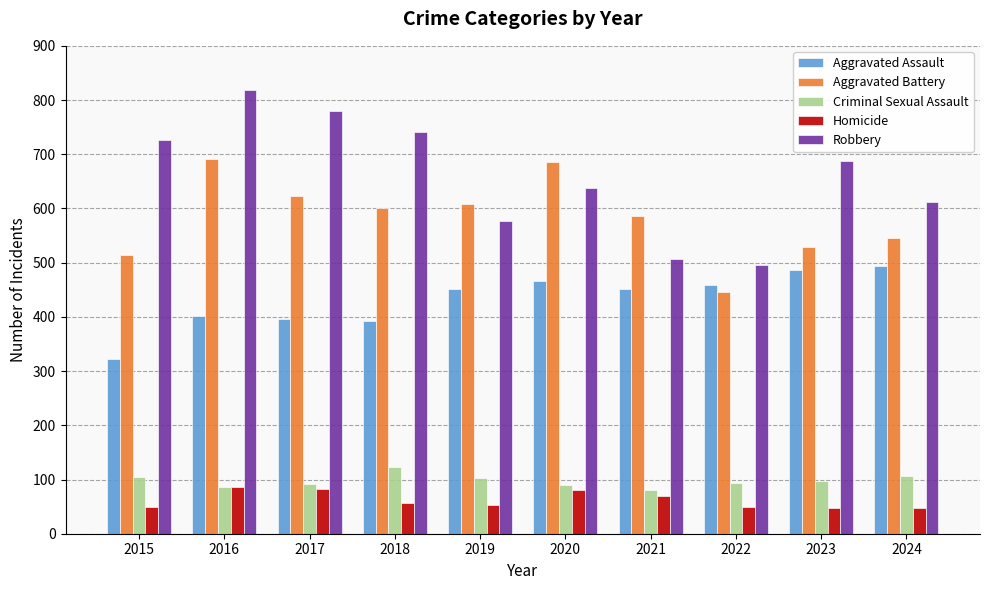

What is the difference between the highest and lowest values at 2024?

563